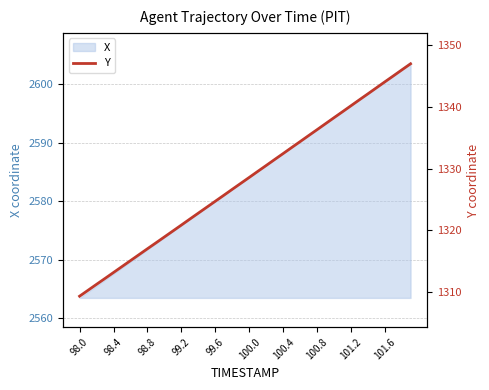

The value of X at 99.6 is 2580.1. True or false?

True